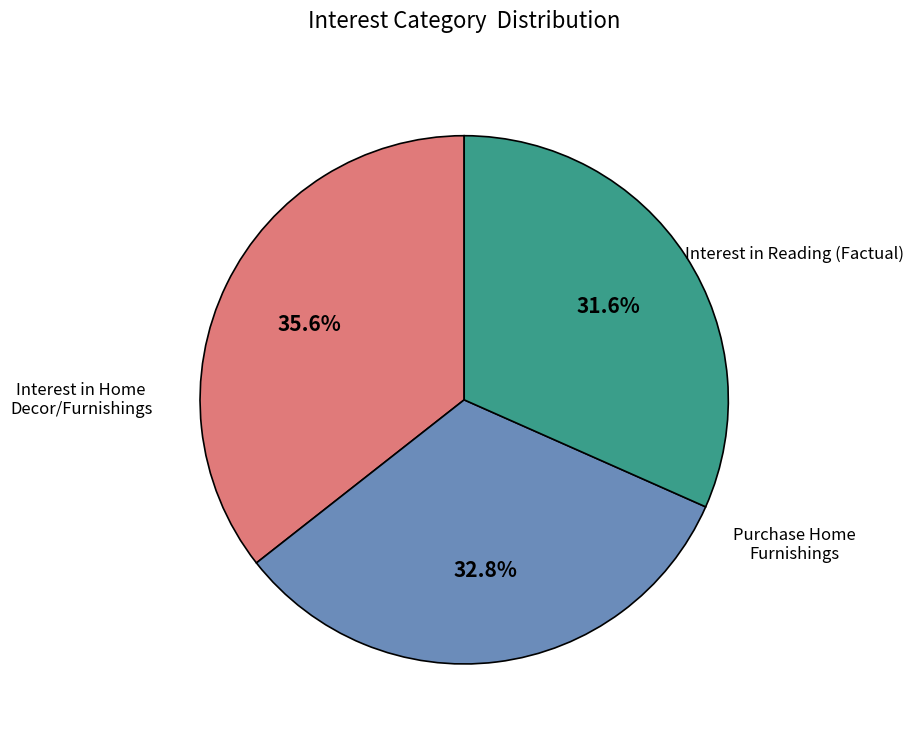

Which slice is the largest?

Interest in Reading (Factual)